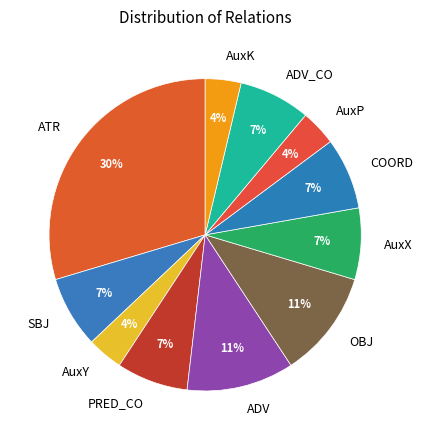

To the nearest percent, what portion does OBJ represent?

11%